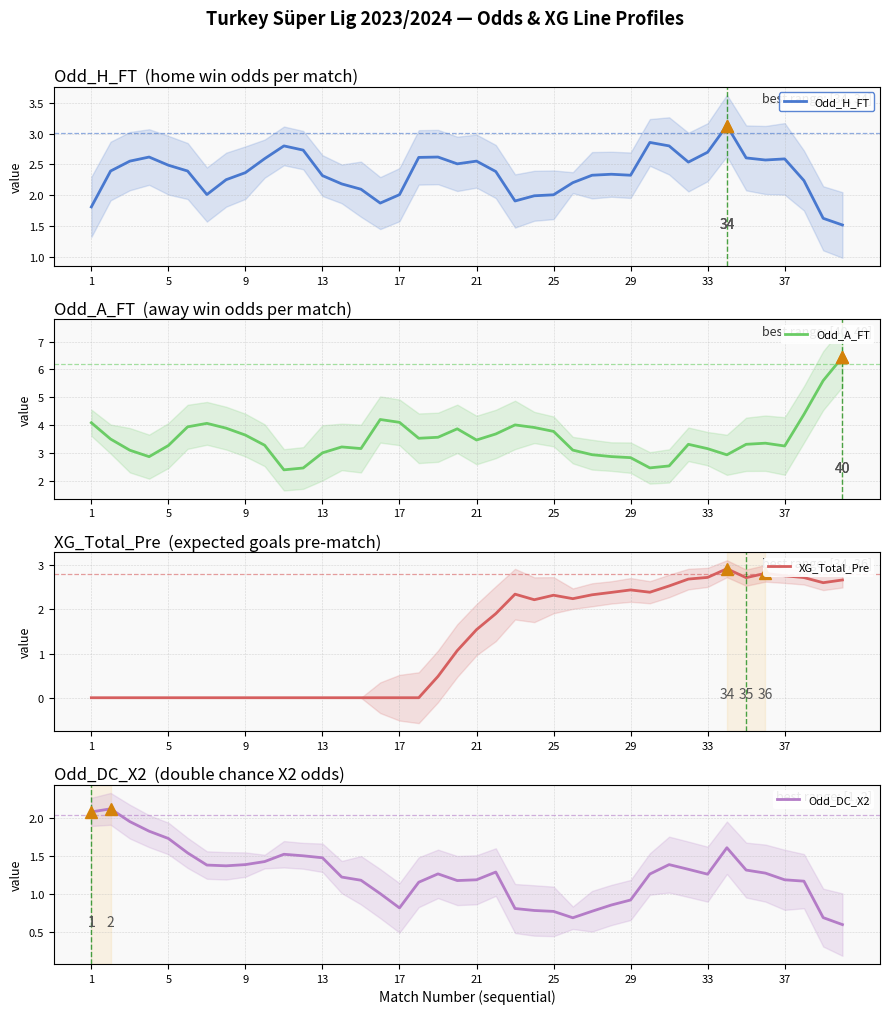

Reading right to left, extract all data points from this chart.

Odd_H_FT: 1.5	1.6	2.2	2.6	2.6	2.6	3.1	2.7	2.5	2.8	2.9	2.3	2.3	2.3	2.2	2.0	2.0	1.9	2.4	2.6	2.5	2.6	2.6	2.0	1.9	2.1	2.2	2.3	2.7	2.8	2.6	2.4	2.3	2.0	2.4	2.5	2.6	2.6	2.4	1.8
Odd_A_FT: 6.4	5.6	4.4	3.3	3.4	3.3	2.9	3.2	3.3	2.5	2.5	2.8	2.9	2.9	3.1	3.8	3.9	4.0	3.7	3.5	3.9	3.6	3.5	4.1	4.2	3.2	3.2	3.0	2.5	2.4	3.3	3.7	3.9	4.1	3.9	3.3	2.9	3.1	3.5	4.1
XG_Total_Pre: 2.7	2.6	2.7	2.8	2.8	2.7	2.9	2.7	2.7	2.5	2.4	2.4	2.4	2.3	2.2	2.3	2.2	2.3	1.9	1.5	1.1	0.5	0.0	0.0	0.0	0.0	0.0	0.0	0.0	0.0	0.0	0.0	0.0	0.0	0.0	0.0	0.0	0.0	0.0	0.0
Odd_DC_X2: 0.6	0.7	1.2	1.2	1.3	1.3	1.6	1.3	1.3	1.4	1.3	0.9	0.9	0.8	0.7	0.8	0.8	0.8	1.3	1.2	1.2	1.3	1.2	0.8	1.0	1.2	1.2	1.5	1.5	1.5	1.4	1.4	1.4	1.4	1.5	1.7	1.8	1.9	2.1	2.1